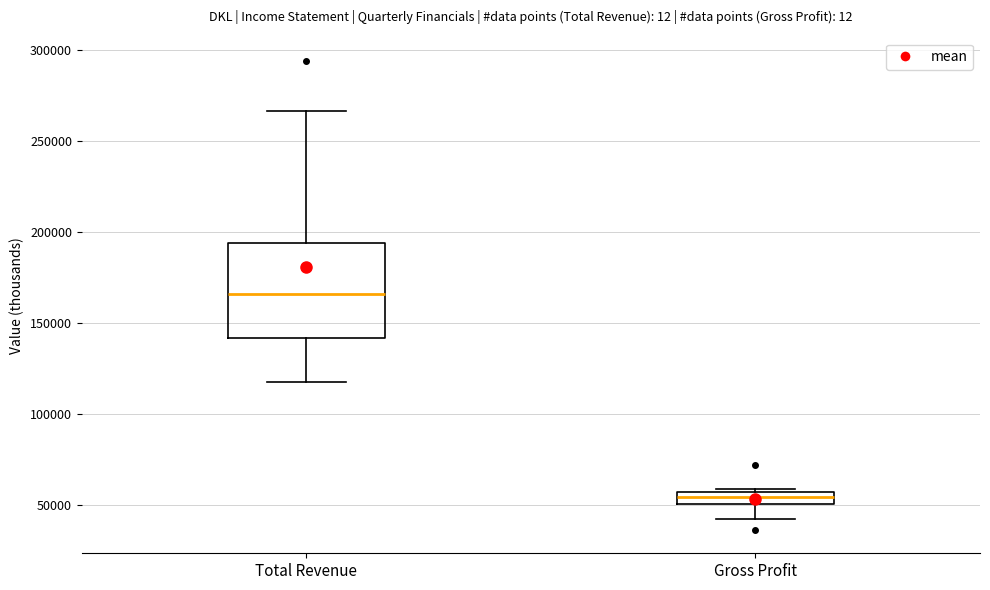

Where does the upper whisker of the box for Total Revenue end on the y-axis? The values are not printed on the chart, so give them approximately, as read against the axis.

265000